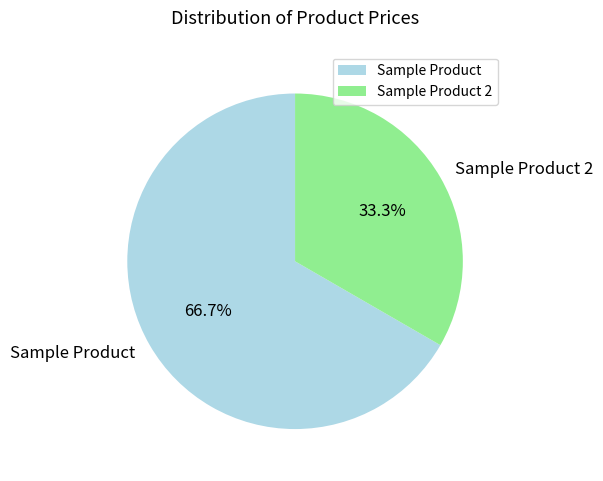

The Sample Product 2 slice represents 33% of the pie. True or false?

True